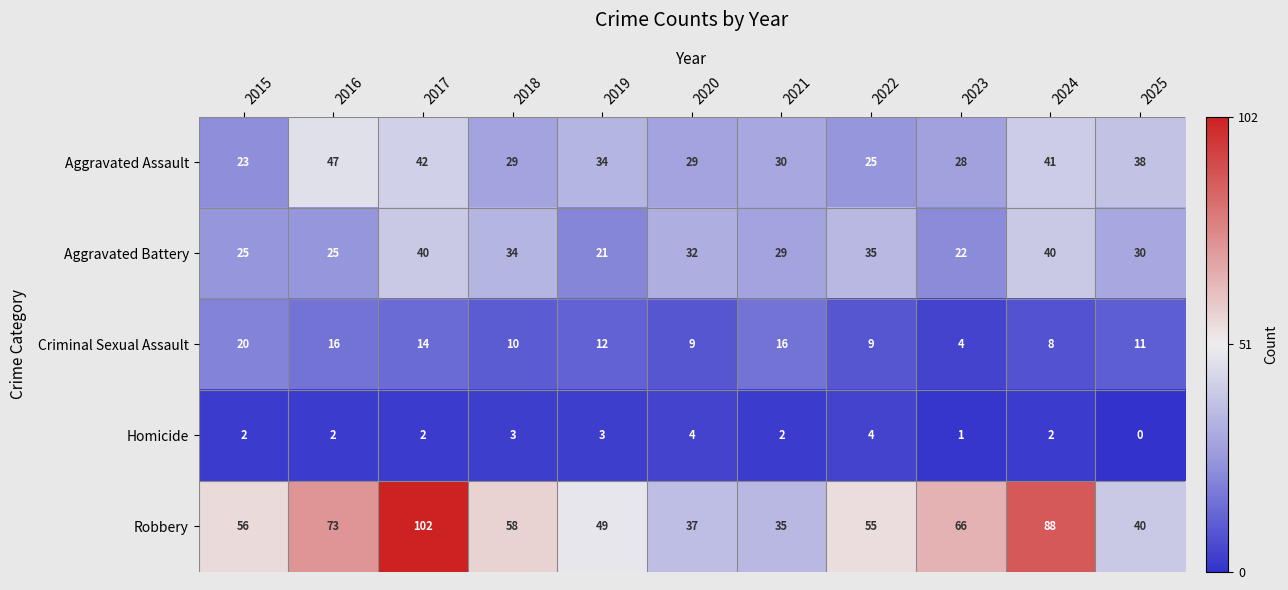

Which category has the highest value across all series?

2017